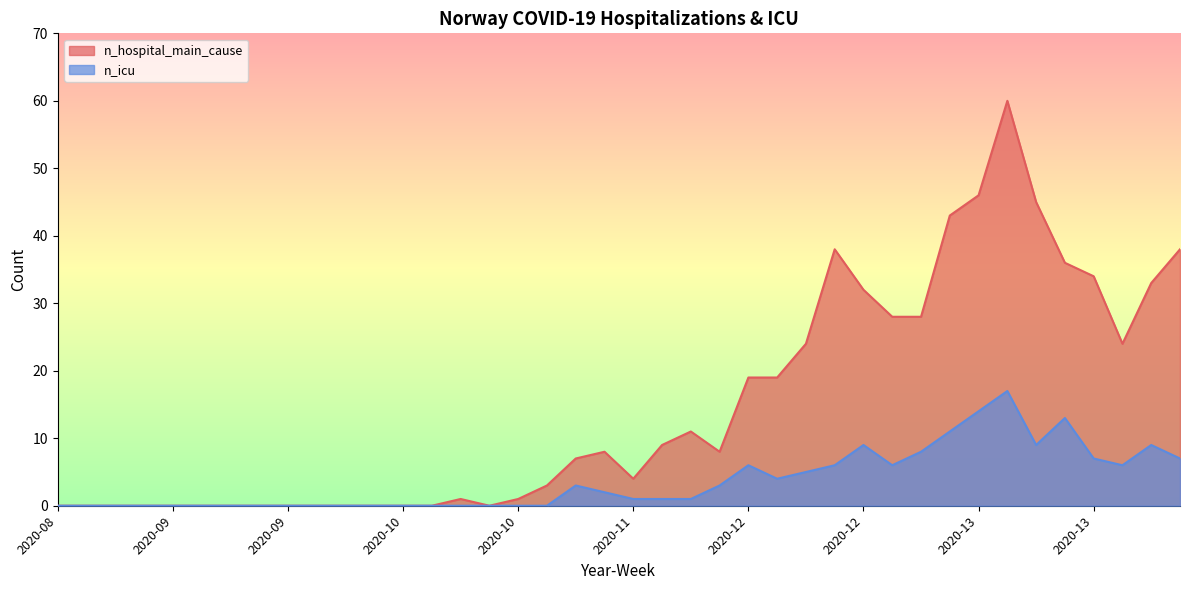

What is the difference between the maximum and second lowest values in the n_icu series?

17